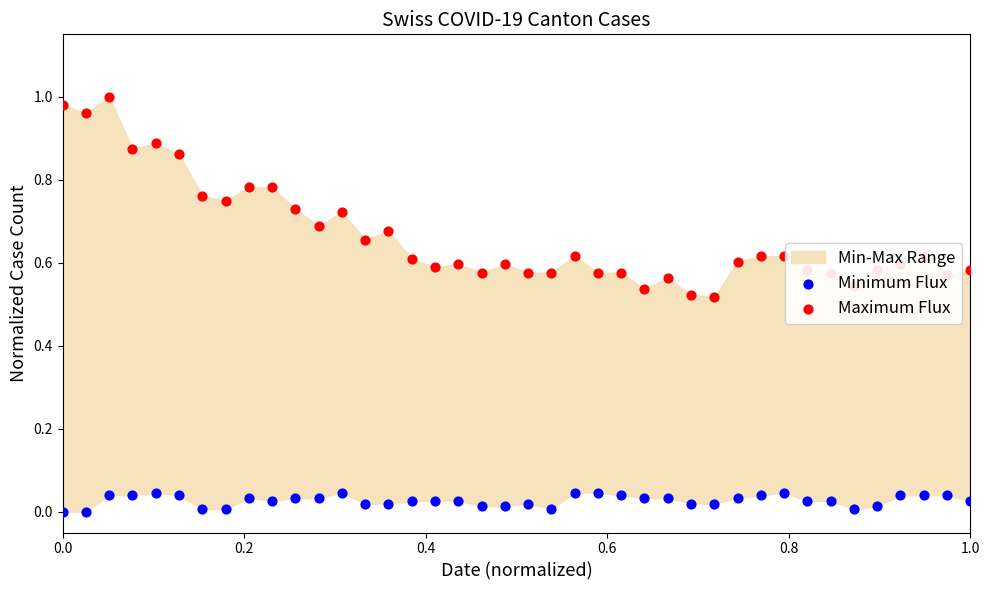

Is the value of Minimum Flux at 20 greater than the value of Maximum Flux at 19?

No